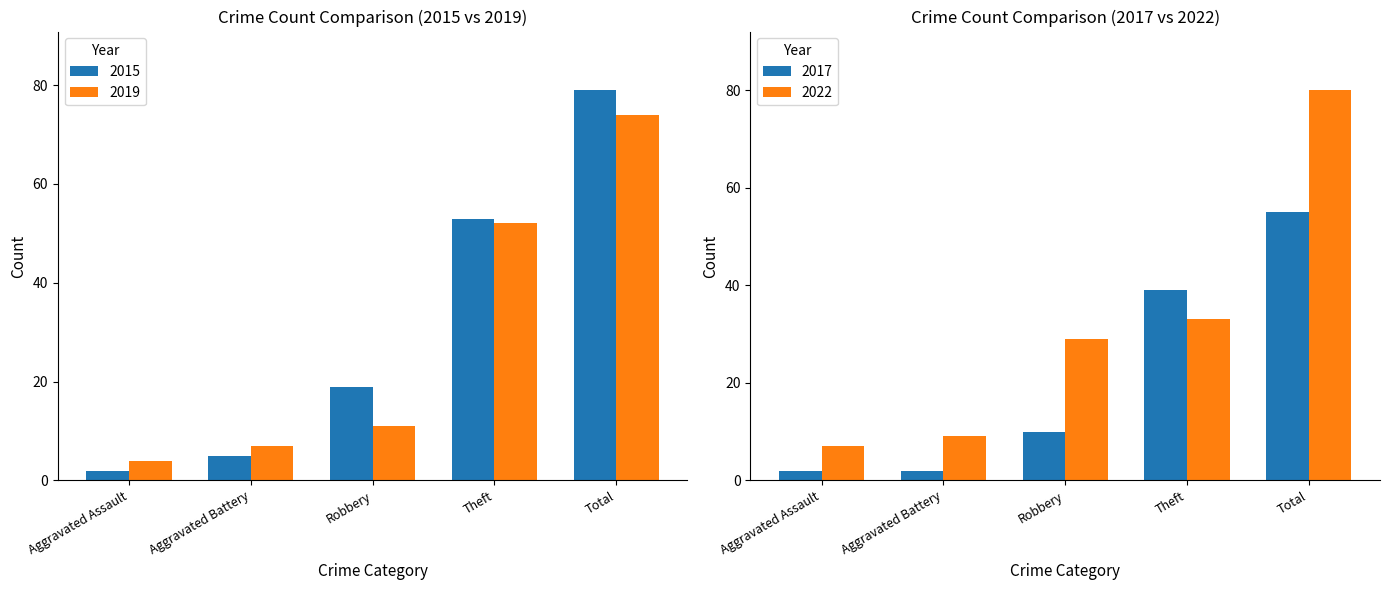

How many data points in 2019 are less than 11?

2